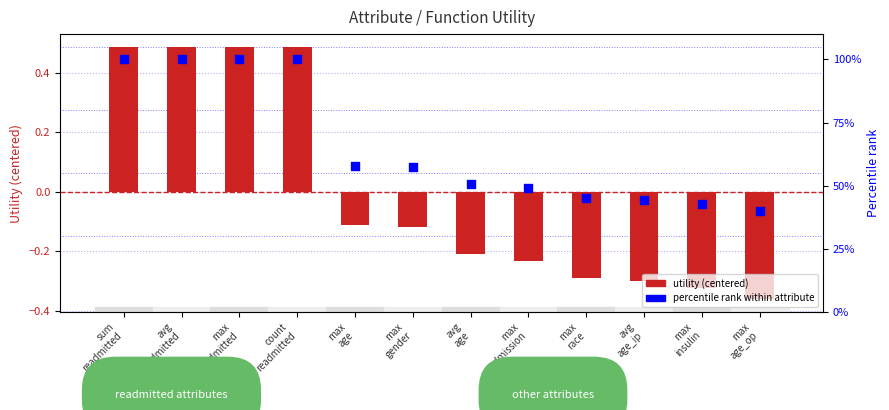

Which series has the largest total across all categories?

Percentile rank